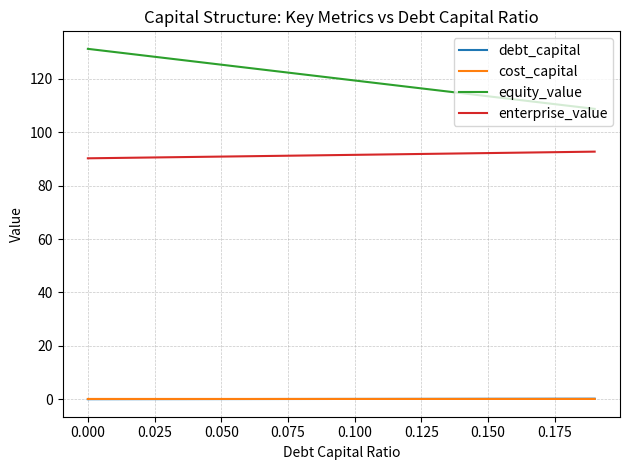

True or false: cost_capital and equity_value cross at least once.

False